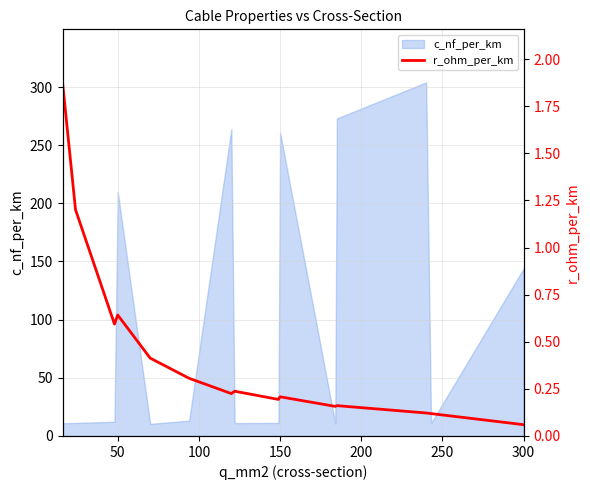

What is the minimum value for c_nf_per_km?

10.4